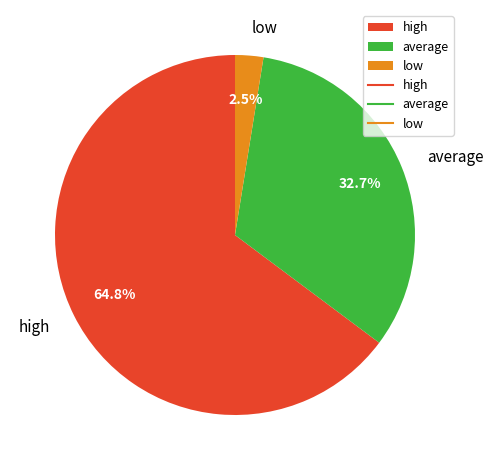

How many segments does this pie chart have?

3